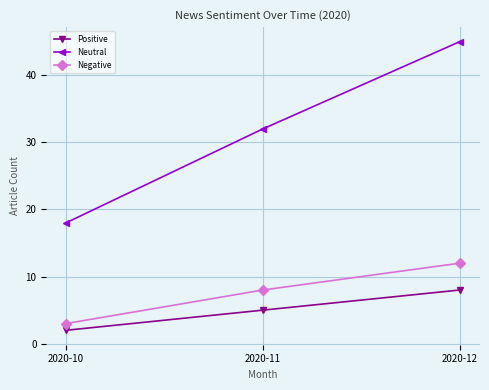

Reading right to left, transcribe all the data shown in this chart.

Positive: 2020-12=8	2020-11=5	2020-10=2
Neutral: 2020-12=45	2020-11=32	2020-10=18
Negative: 2020-12=12	2020-11=8	2020-10=3